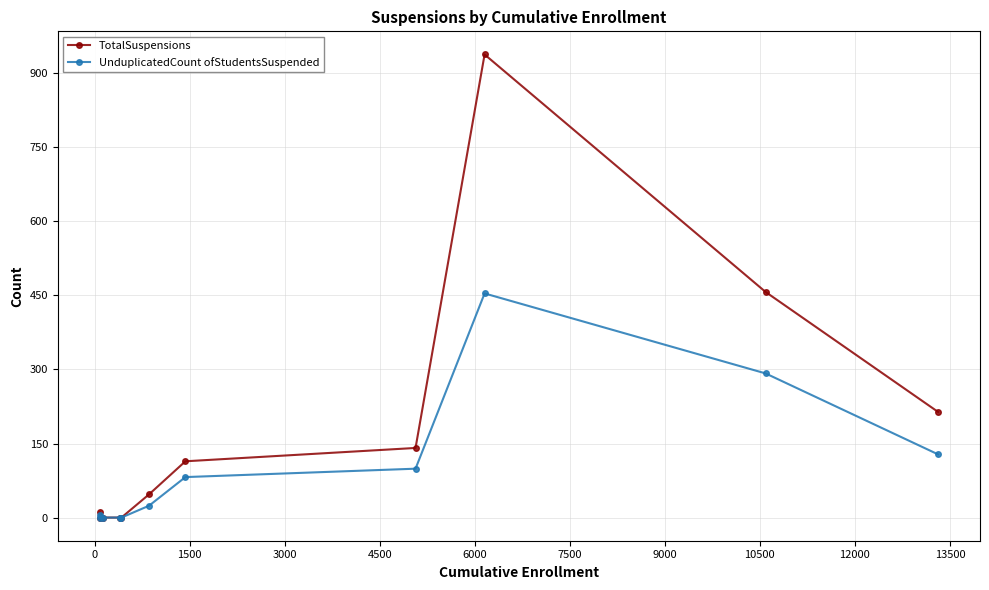

Reading right to left, extract all data points from this chart.

TotalSuspensions: 214	457	938	141	114	47	0	0	0	11	0
UnduplicatedCount ofStudentsSuspended: 128	292	454	99	82	24	0	0	0	6	0